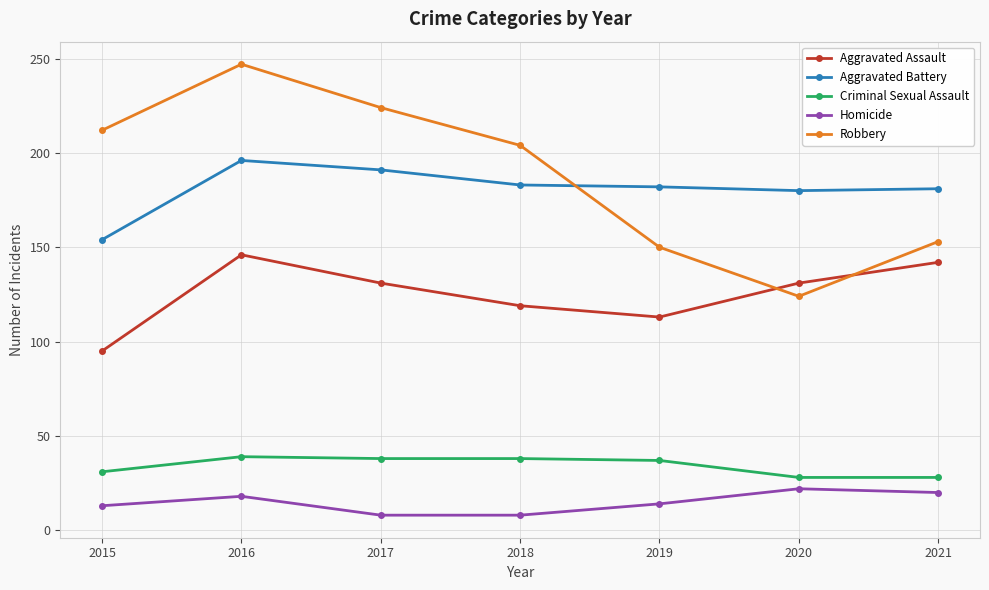

How many series are shown in this chart?

5